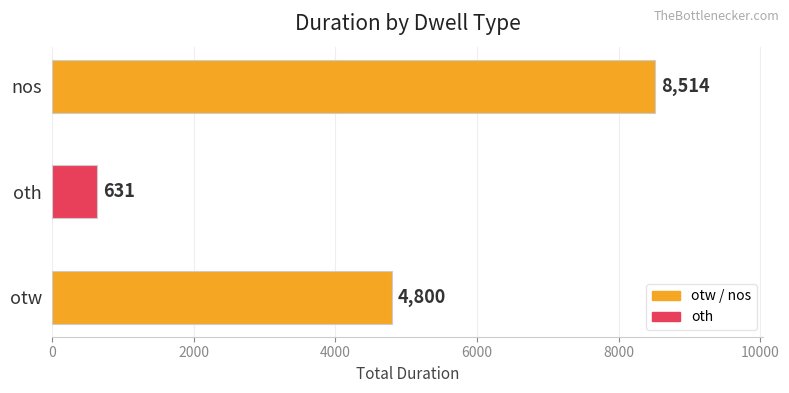

Reading top to bottom, what are all the values shown in this chart?

8514	631	4800